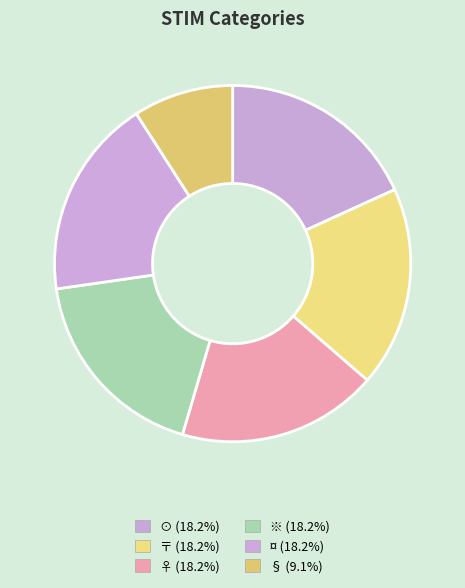

To the nearest percent, what is the combined percentage of ⊙ and ¤?

36%